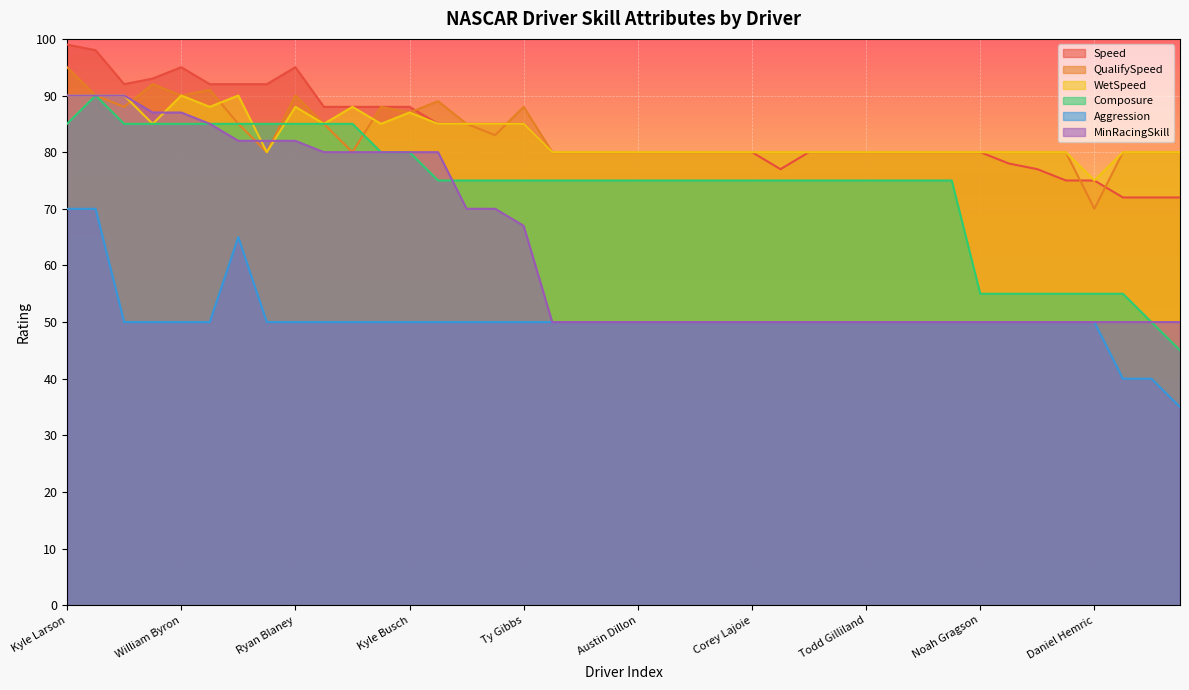

Reading left to right, what are all the values shown in this chart?

Speed: 99	98	92	93	95	92	92	92	95	88	88	88	88	85	85	85	85	80	80	80	80	80	80	80	80	77	80	80	80	80	80	80	80	78	77	75	75	72	72	72
QualifySpeed: 95	90	88	92	90	91	85	80	90	85	80	88	87	89	85	83	88	80	80	80	80	80	80	80	80	80	80	80	80	80	80	80	80	80	80	80	70	80	80	80
WetSpeed: 90	90	90	85	90	88	90	80	88	85	88	85	87	85	85	85	85	80	80	80	80	80	80	80	80	80	80	80	80	80	80	80	80	80	80	80	75	80	80	80
Composure: 85	90	85	85	85	85	85	85	85	85	85	80	80	75	75	75	75	75	75	75	75	75	75	75	75	75	75	75	75	75	75	75	55	55	55	55	55	55	50	45
Aggression: 70	70	50	50	50	50	65	50	50	50	50	50	50	50	50	50	50	50	50	50	50	50	50	50	50	50	50	50	50	50	50	50	50	50	50	50	50	40	40	35
MinRacingSkill: 90	90	90	87	87	85	82	82	82	80	80	80	80	80	70	70	67	50	50	50	50	50	50	50	50	50	50	50	50	50	50	50	50	50	50	50	50	50	50	50